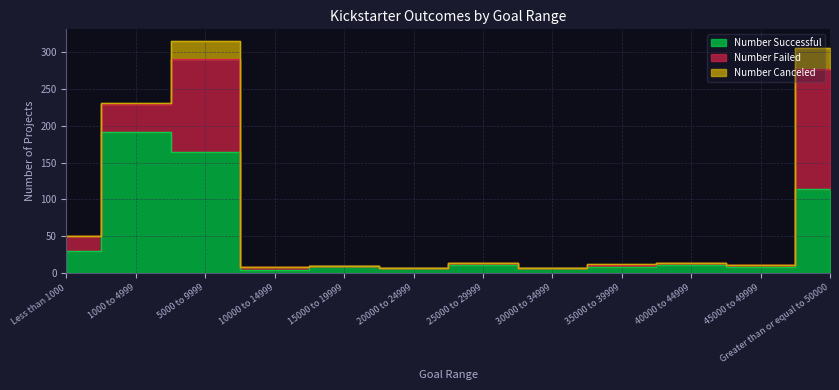

Between Greater than or equal to 50000 and 1000 to 4999, which is larger?

1000 to 4999